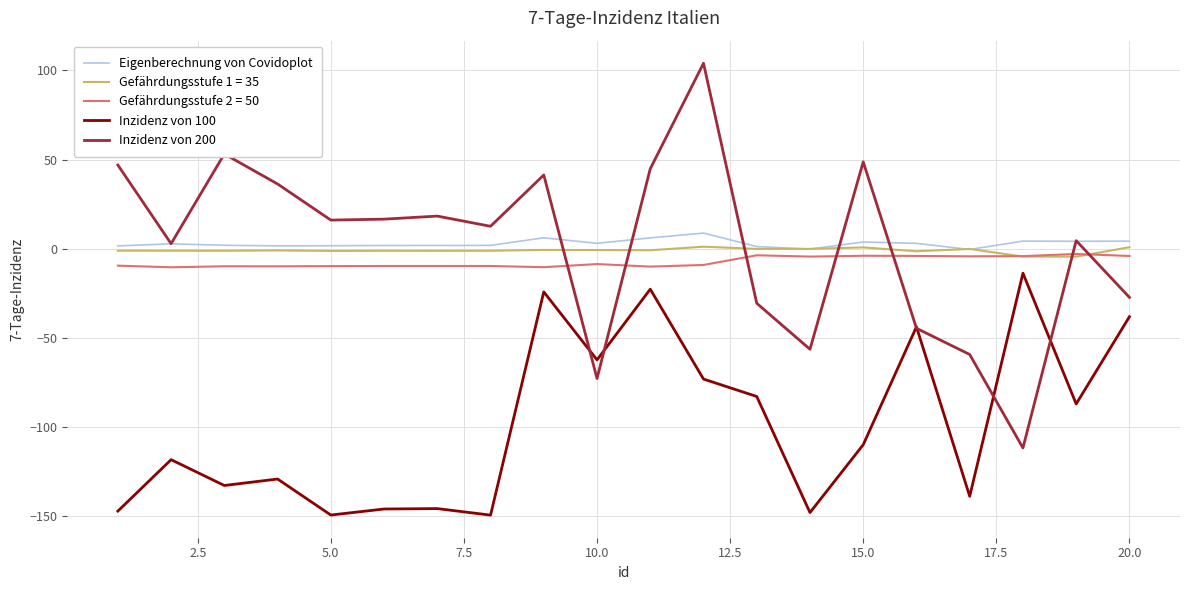

What is the maximum value shown in the chart?

104.1